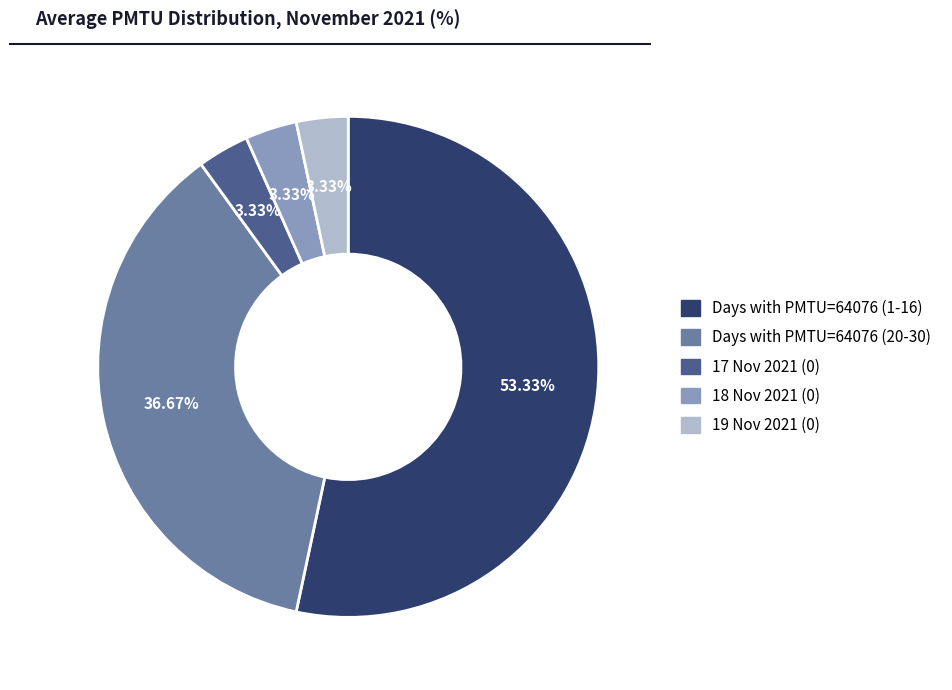

Is there a majority slice in this chart?

Yes